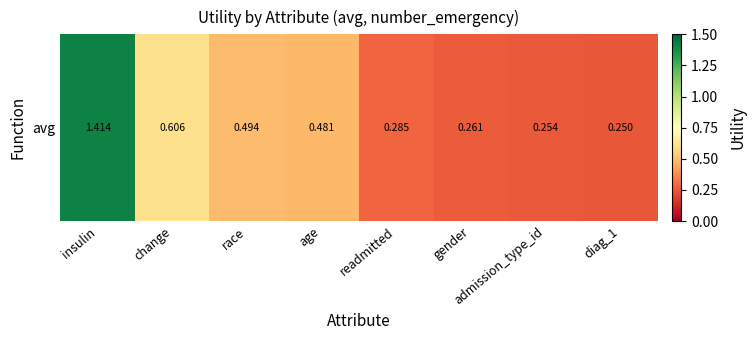

The value at gender is 0.4. True or false?

False